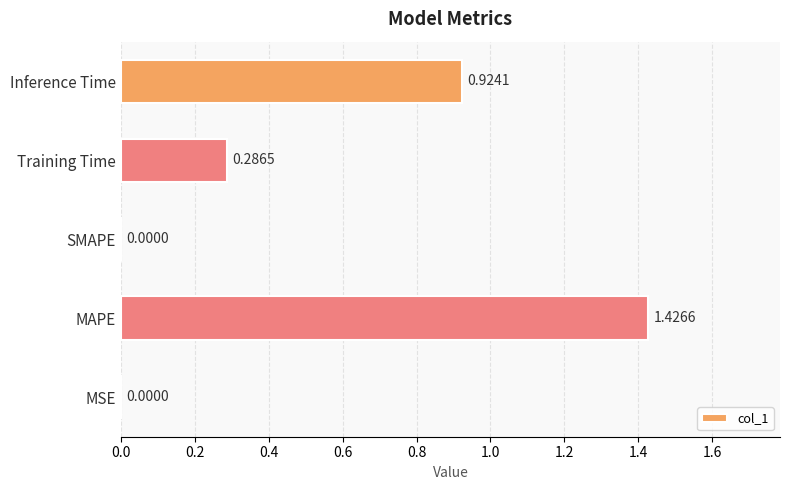

What is the change in value from SMAPE to Training Time?

+0.3